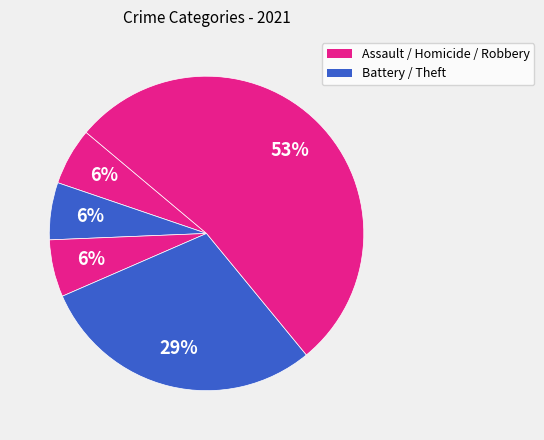

How many segments does this pie chart have?

5